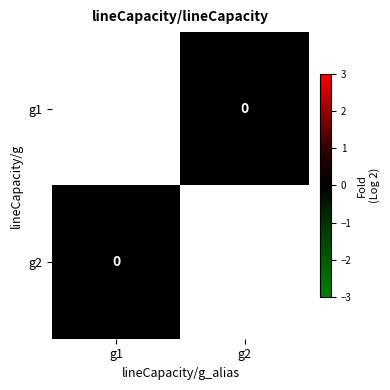

How many series are shown in this chart?

2